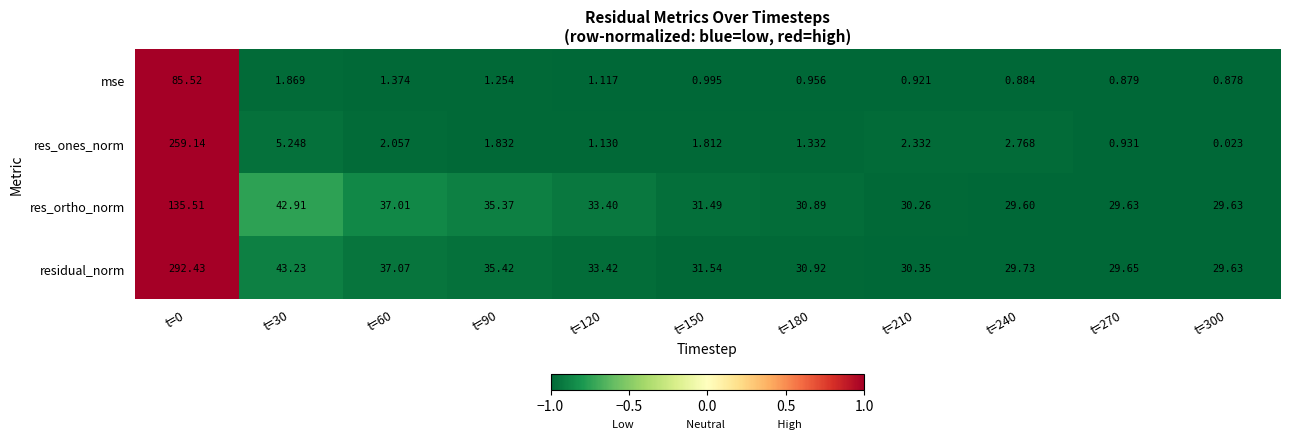

What is the total value across all series at t=270?

61.1